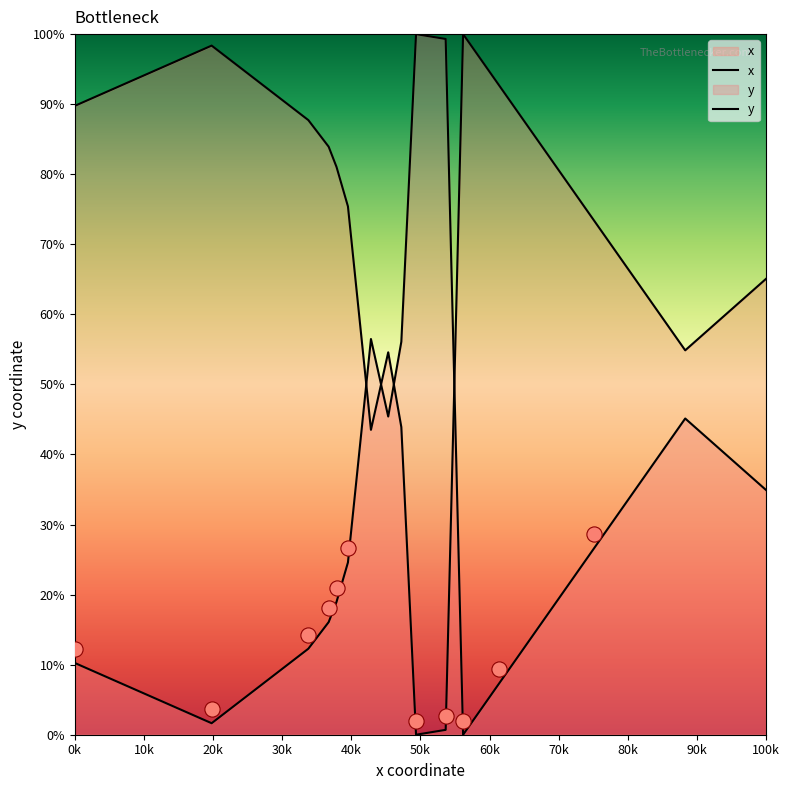

Which series has the largest total across all categories?

x